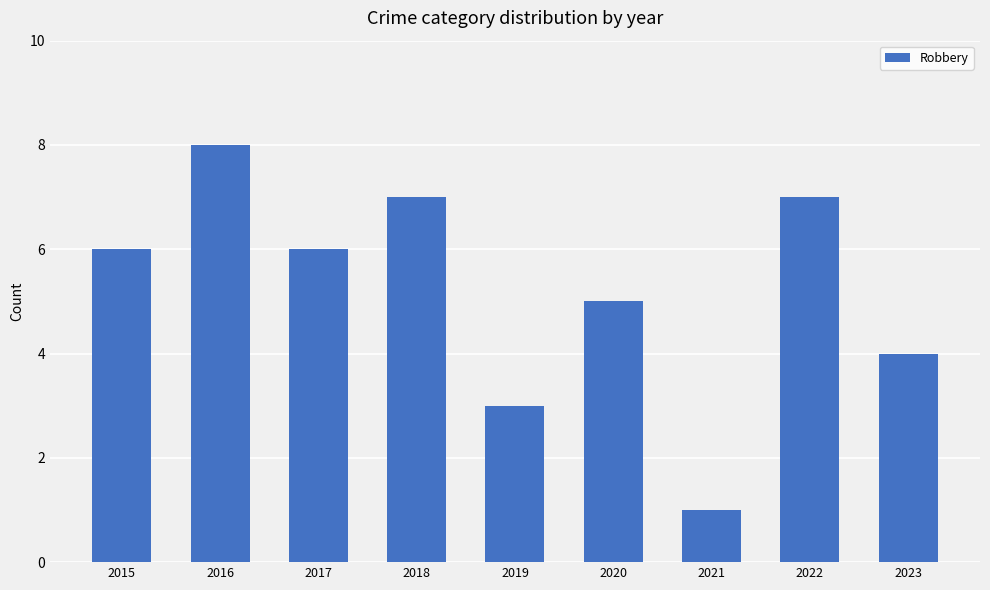

Where is the data nearest to the value 4?

2023